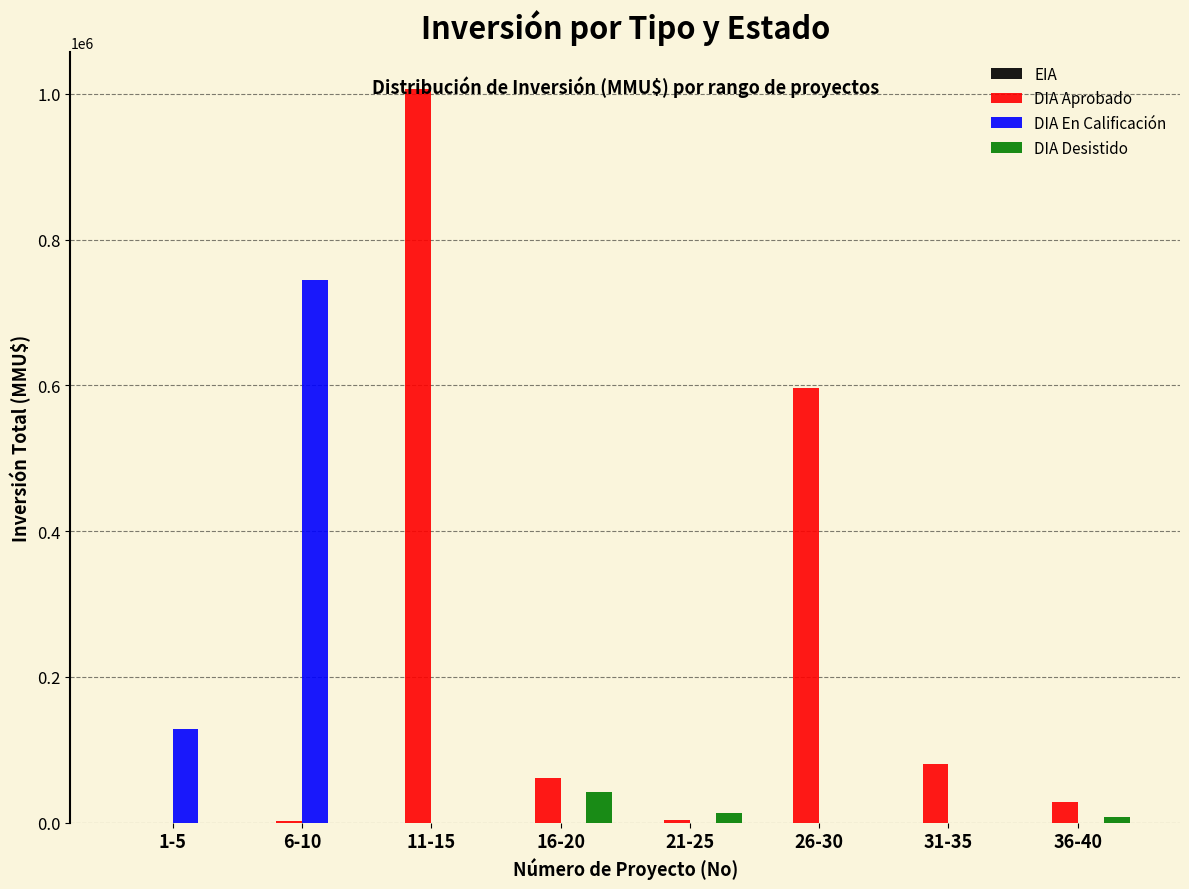

Which category has the highest value in the DIA En Calificación series?

6-10